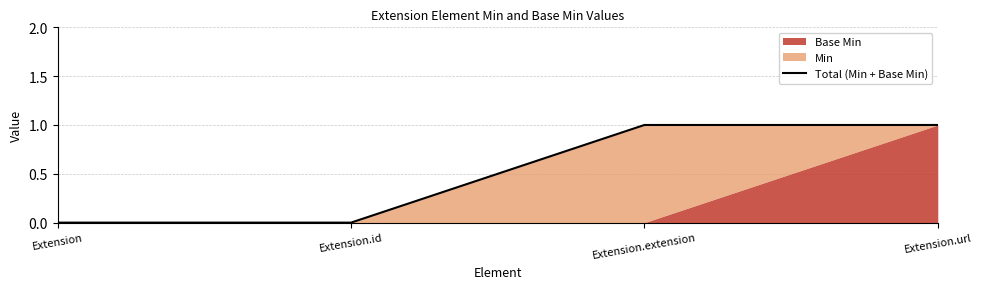

What is the change in value from Extension to Extension.extension?

+1